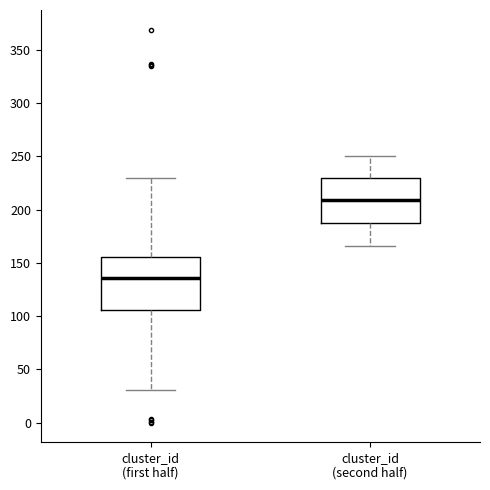

Reading left to right, read every box against the y-axis: the position of its median line, the range the box covers, and the ends of its whiskers. The values are not printed on the chart, so give them approximately, as read against the axis.

cluster_id (first half): median 135, box 105 to 155, whiskers 30 to 230
cluster_id (second half): median 210, box 190 to 230, whiskers 165 to 250